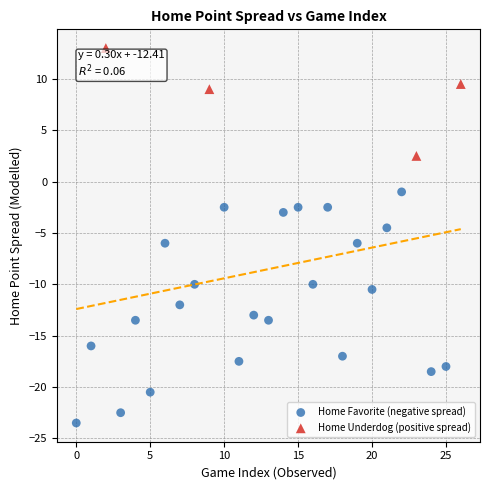

Which series has the widest spread of Y values?

Home Favorite (negative spread)